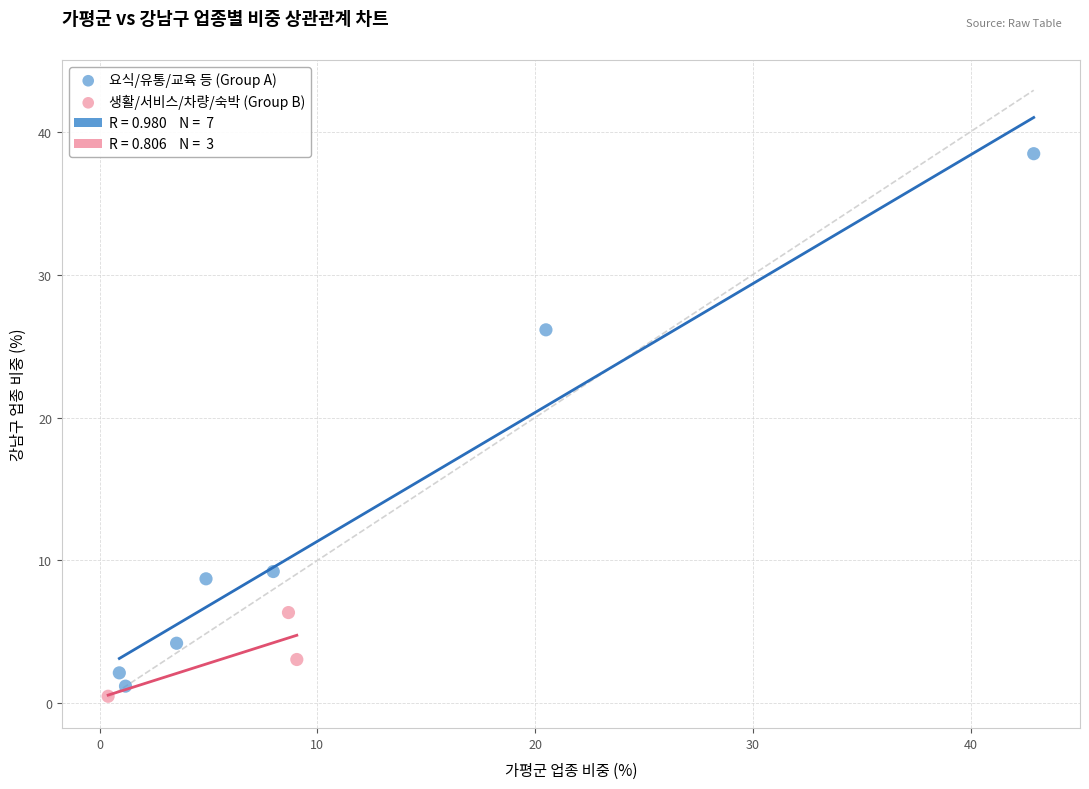

Which series has the widest spread of Y values?

요식/유통/교육 등 (Group A)